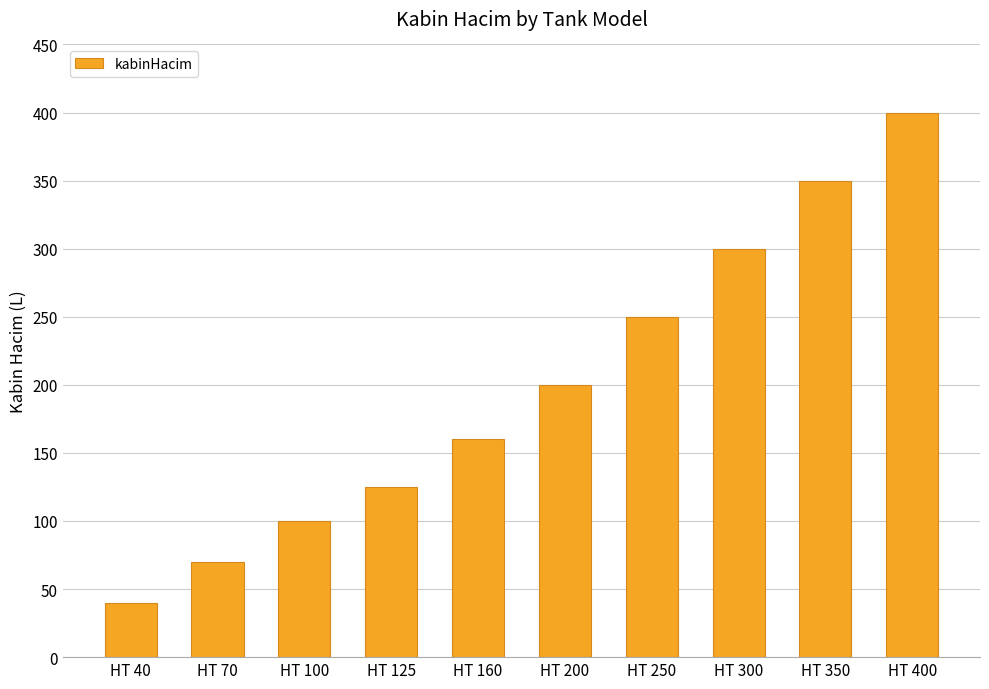

At which category does the chart reach its minimum across all series?

HT 40